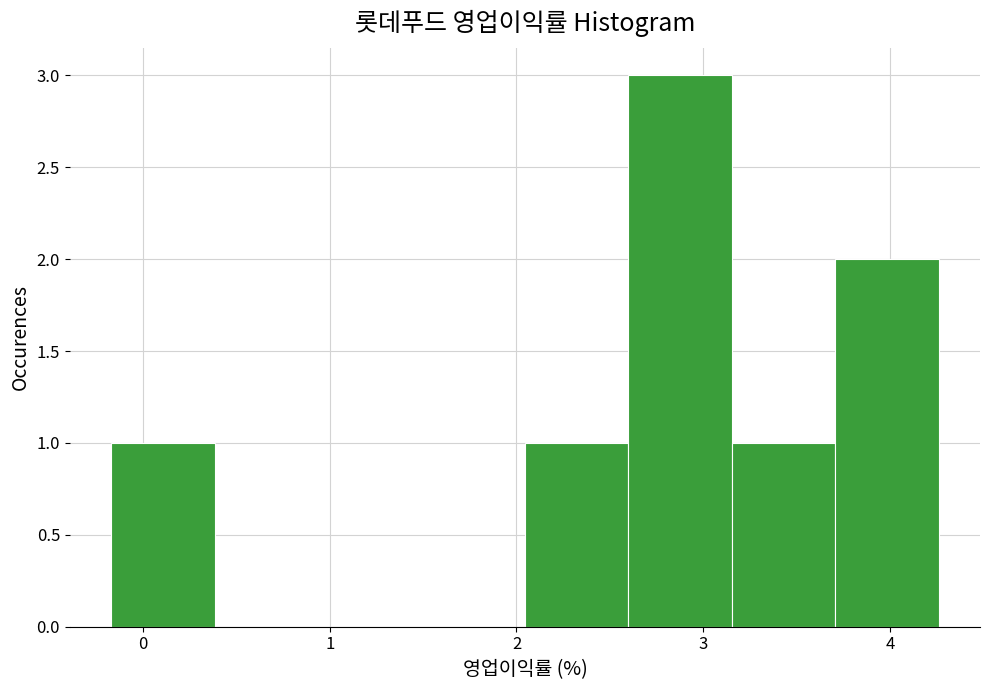

Reading left to right, transcribe this chart: for each bar, give the range it covers on the x-axis and its height. Neither the bar edges nor the heights are printed on the chart, so give them approximately, as read against the axes.

-0.2 to 0.4: 1
0.4 to 0.9: 0
0.9 to 1.5: 0
1.5 to 2.0: 0
2.0 to 2.6: 1
2.6 to 3.2: 3
3.2 to 3.7: 1
3.7 to 4.3: 2